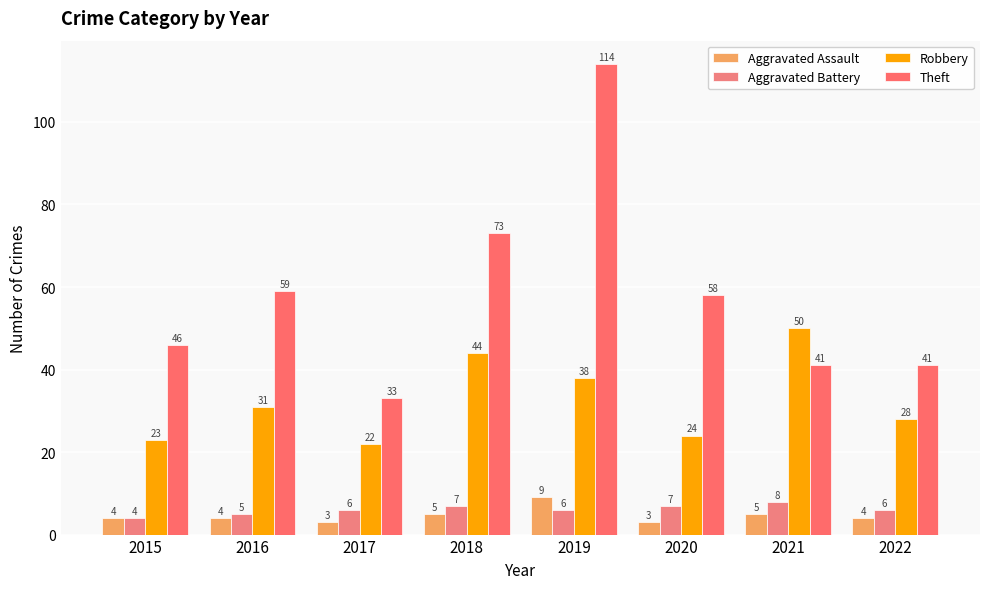

What is the spread (max minus min) of values at 2016?

55